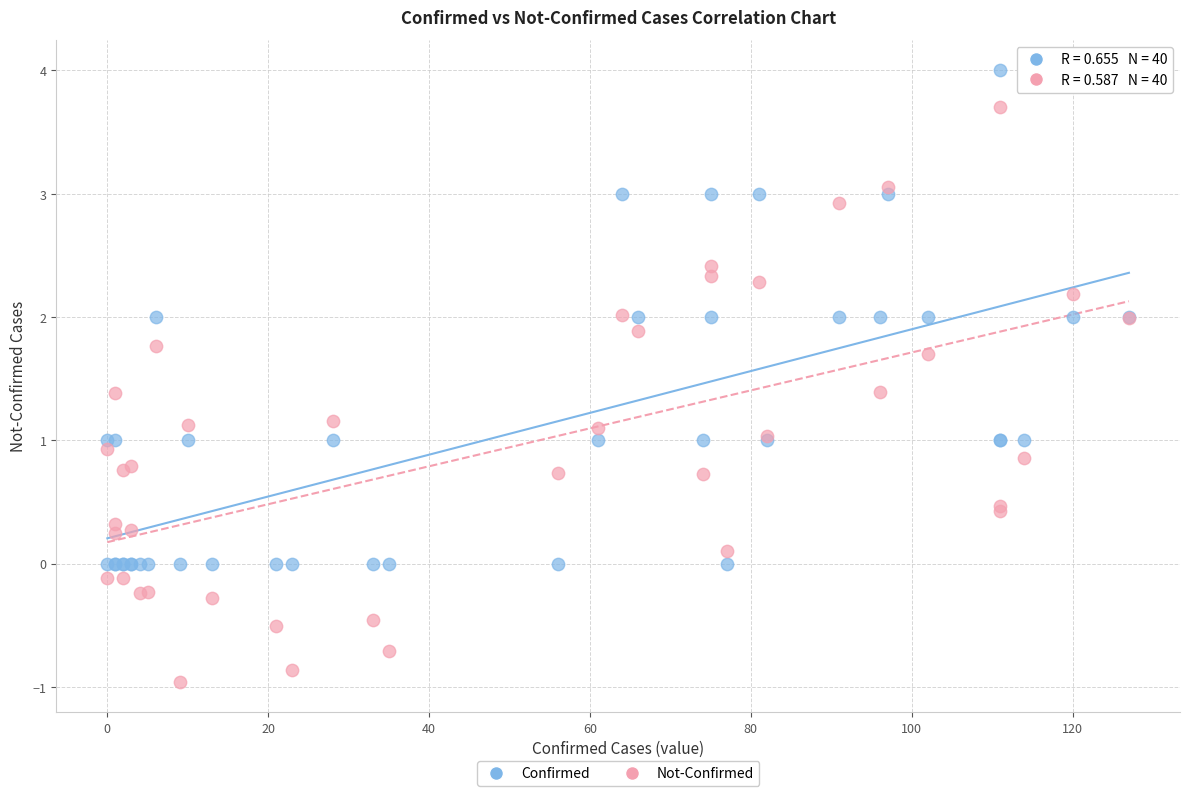

What are all the series names shown in the legend?

Confirmed, Not-Confirmed